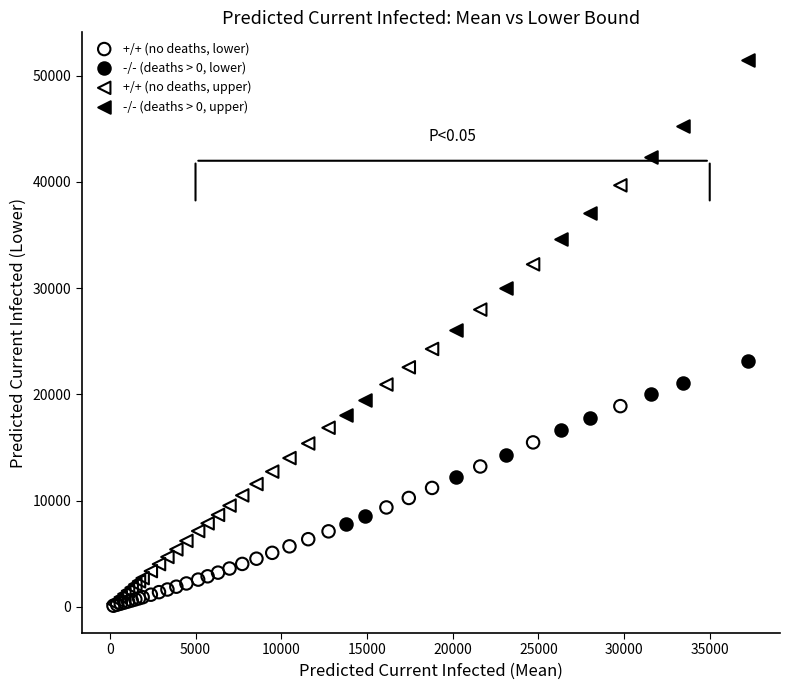

Which series reaches the maximum Y coordinate?

-/- (deaths > 0, upper)